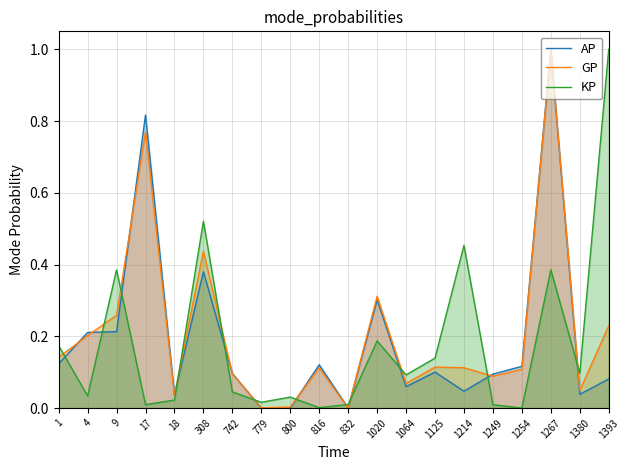

The GP series shows 0.1 at 1254. True or false?

True